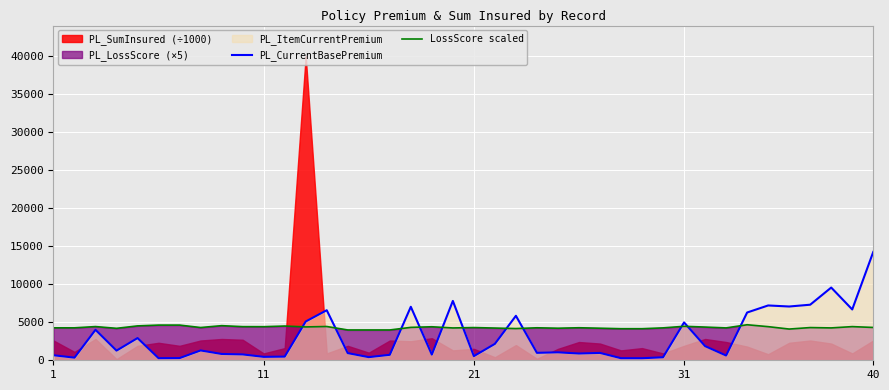

The value of LossScore scaled at 12 is 4385.0. True or false?

True